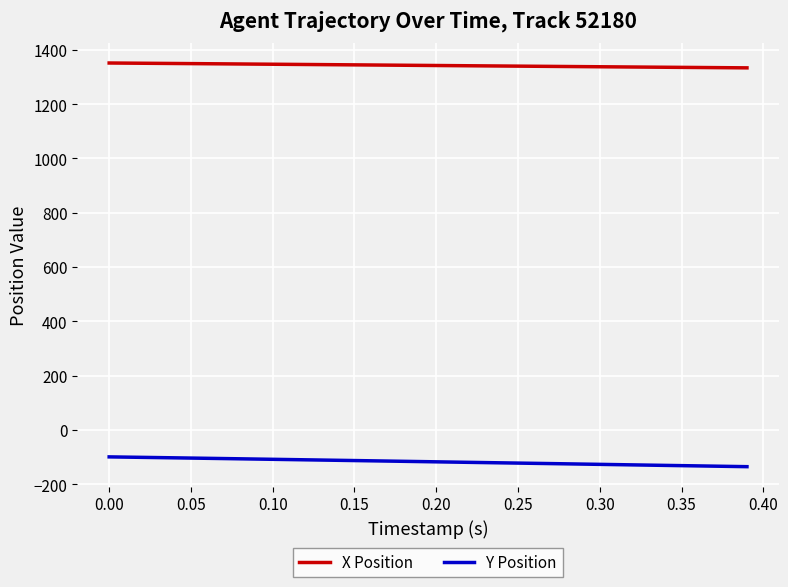

What is the difference between the maximum and minimum values in the Y Position series?

36.1